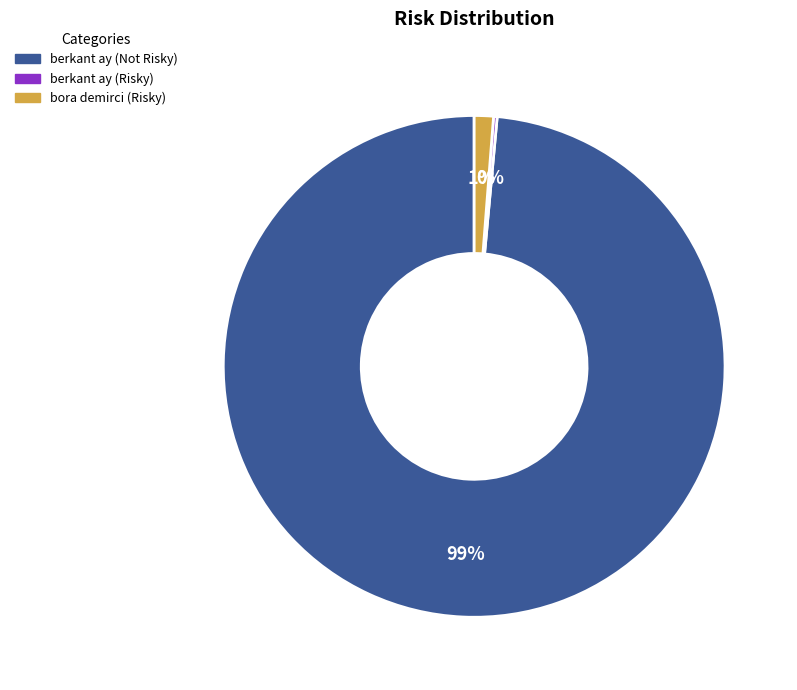

Is it true that bora demirci (Risky) is 11% of the pie?

False